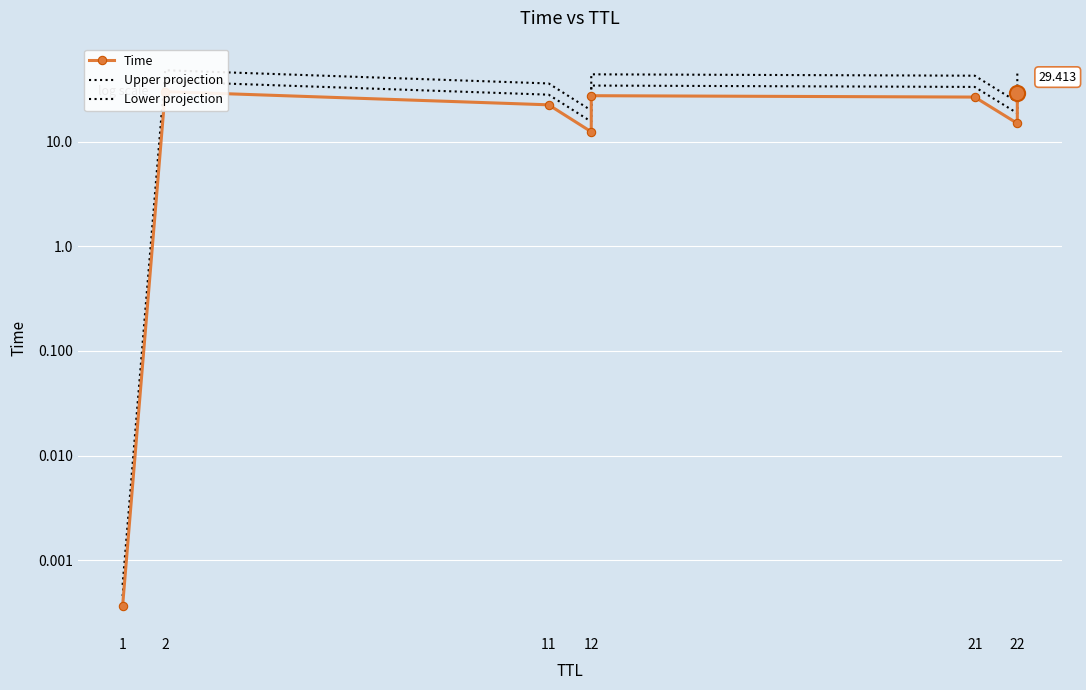

At which category is the sum across all series the highest?

2